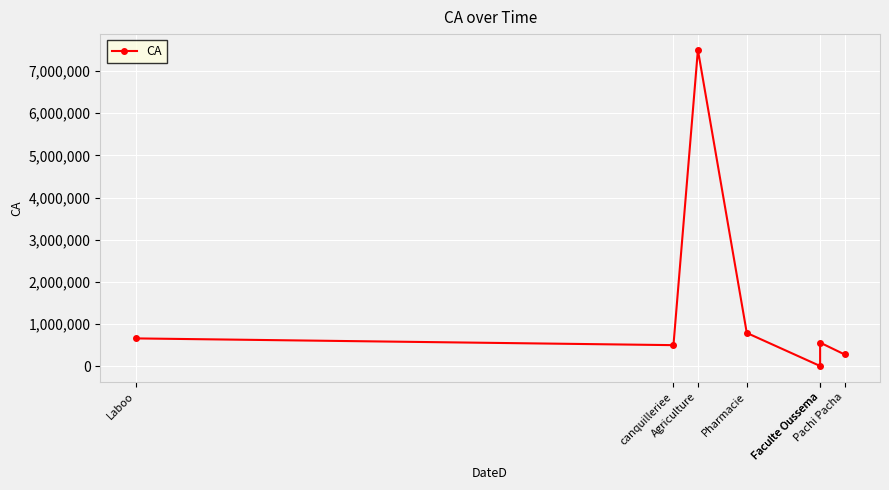

Count the number of data series in this chart.

1